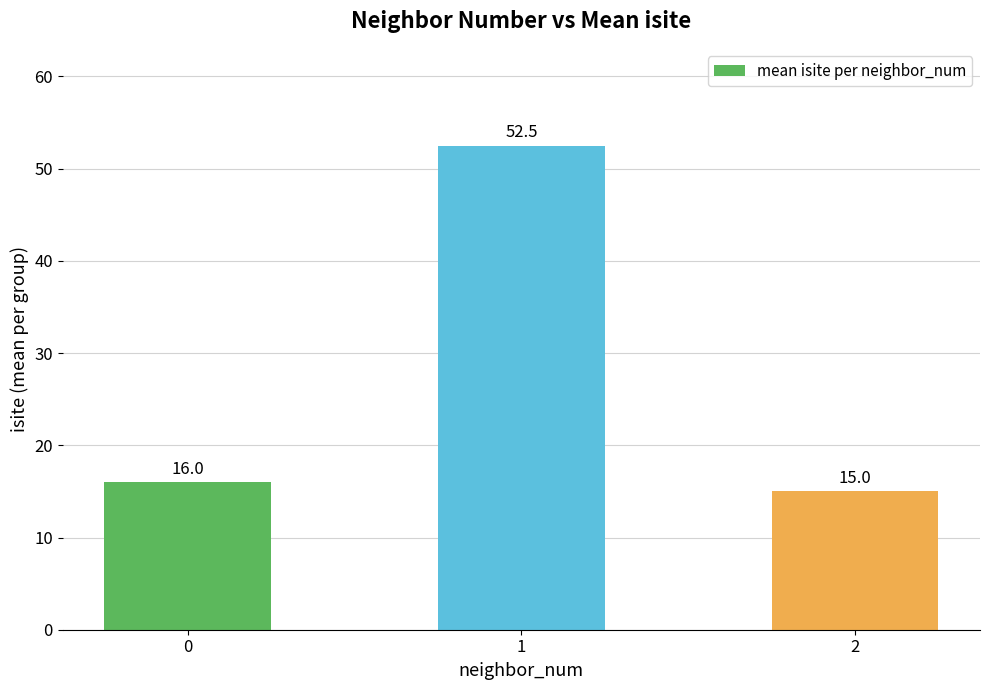

Between 2 and 1, which is larger?

1